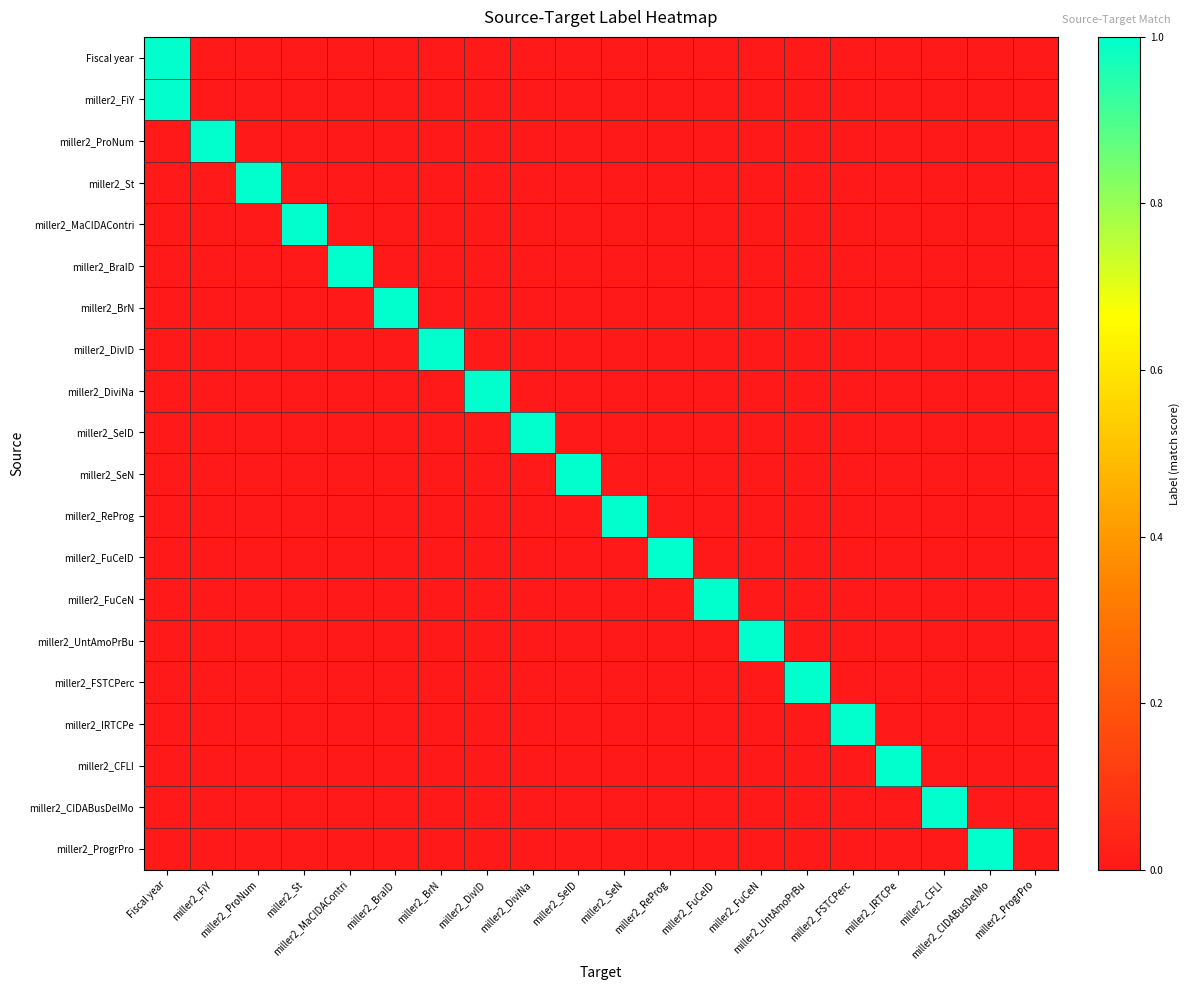

At how many categories does at least one series exceed 0?

19